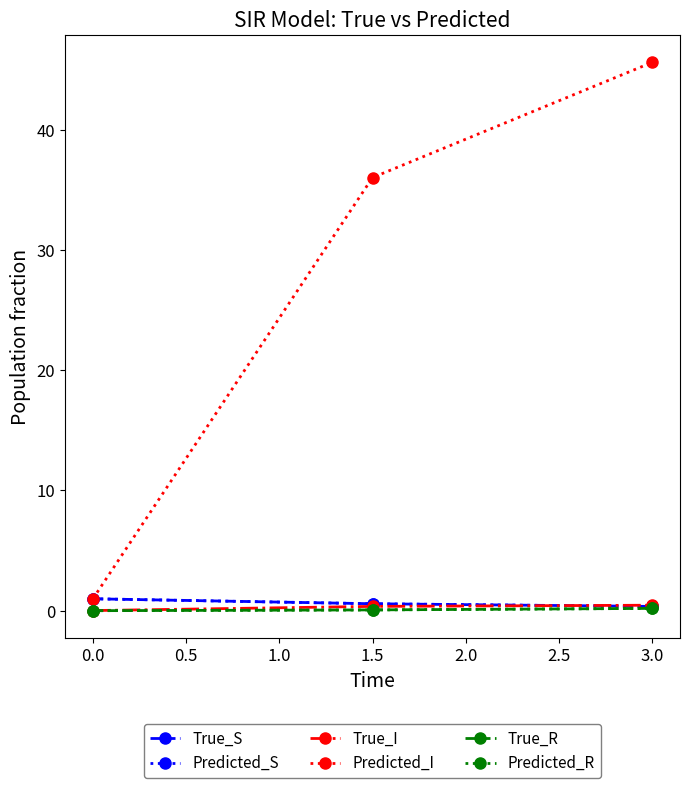

What is the label of the 1st point from the right?

3.0